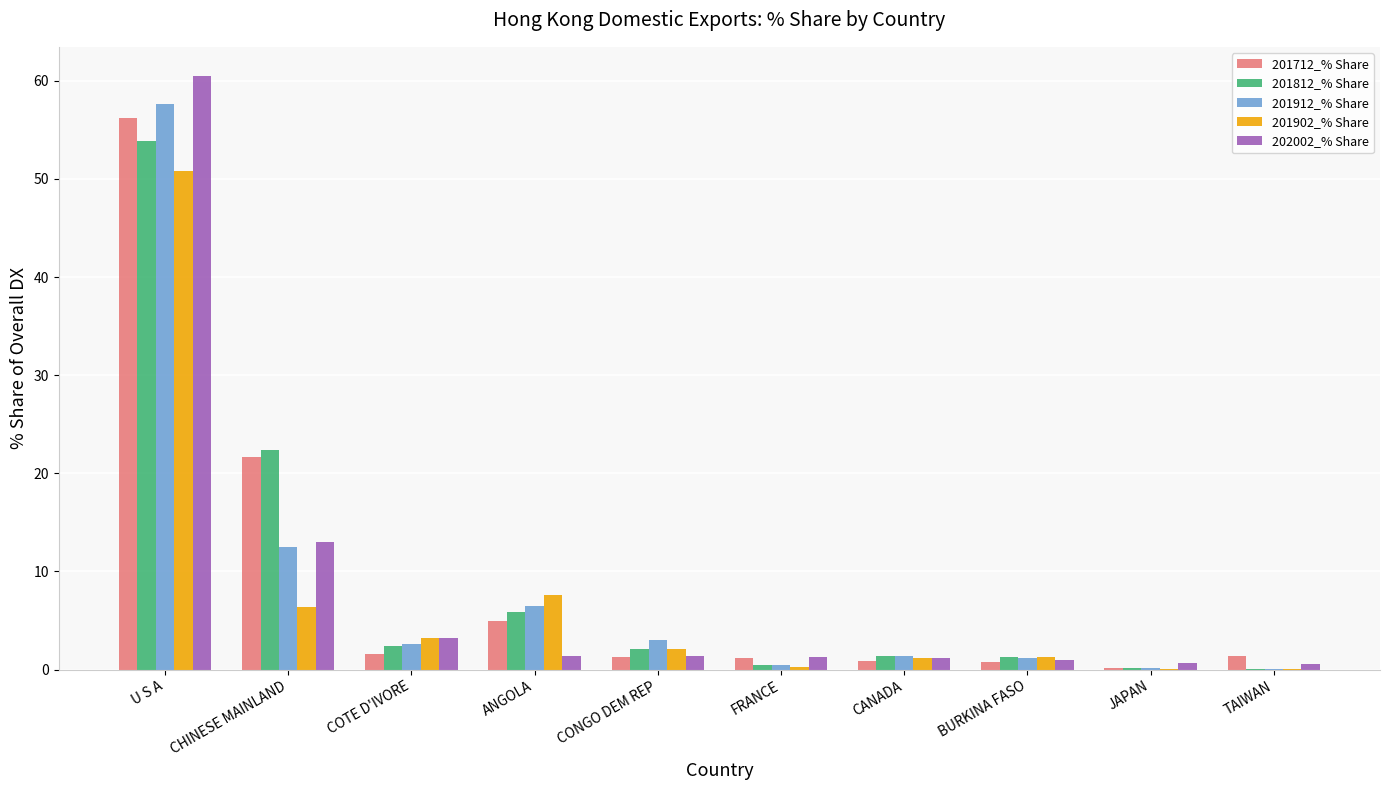

Between CHINESE MAINLAND and COTE D'IVORE, which series saw the biggest shift?

201712_% Share